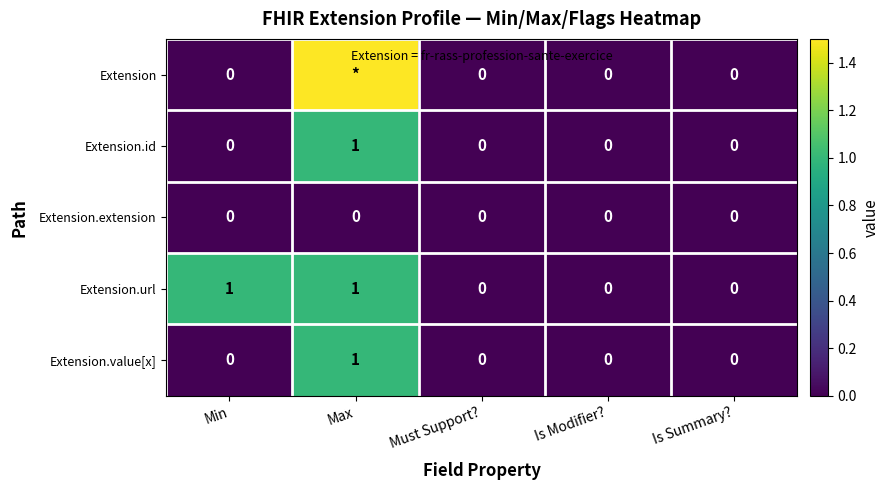

What is the greatest value displayed?

999